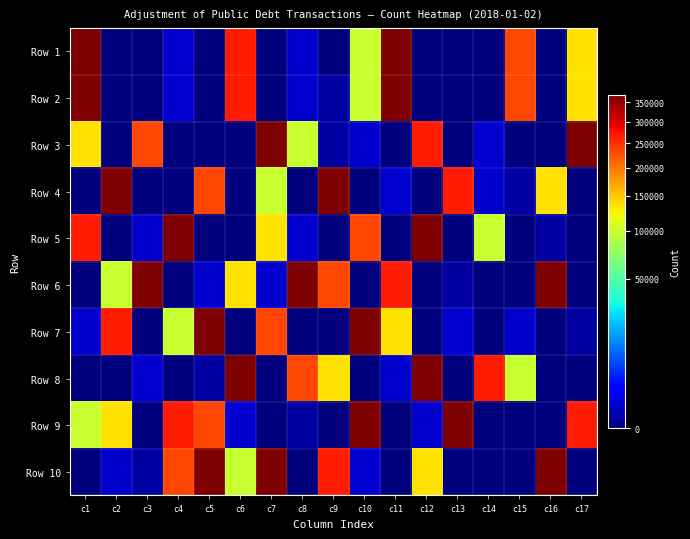

List the series in order of their peak value, highest first.

Row 1, Row 2, Row 3, Row 4, Row 5, Row 6, Row 7, Row 8, Row 9, Row 10